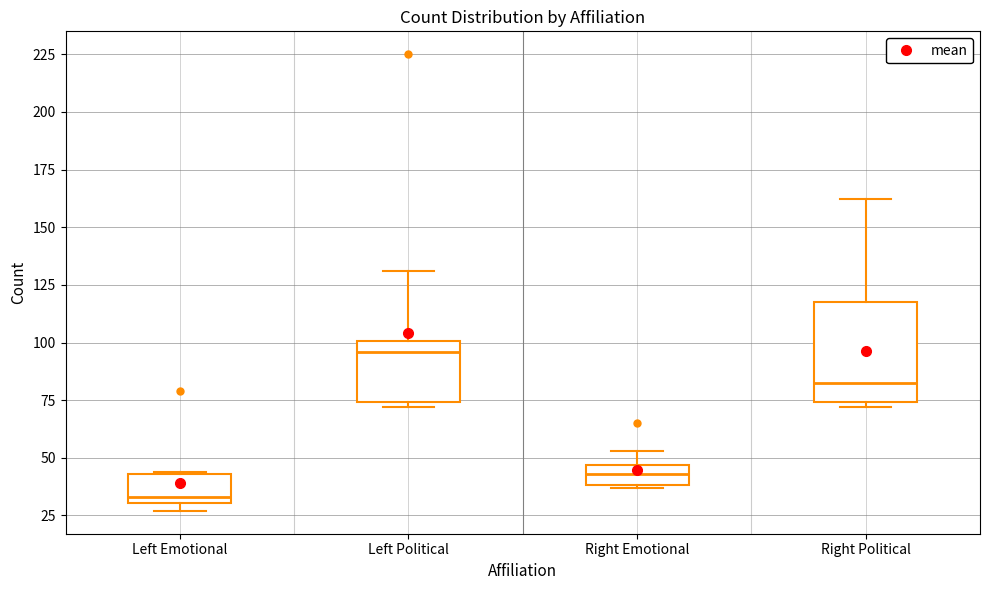

Which box is the tallest, from its lower edge to its upper edge?

Right Political